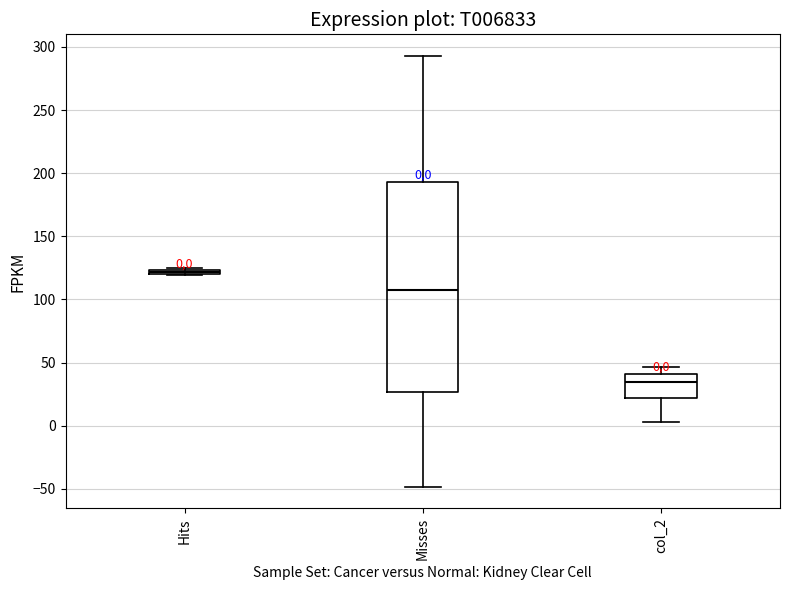

Which box has the highest median line?

Hits